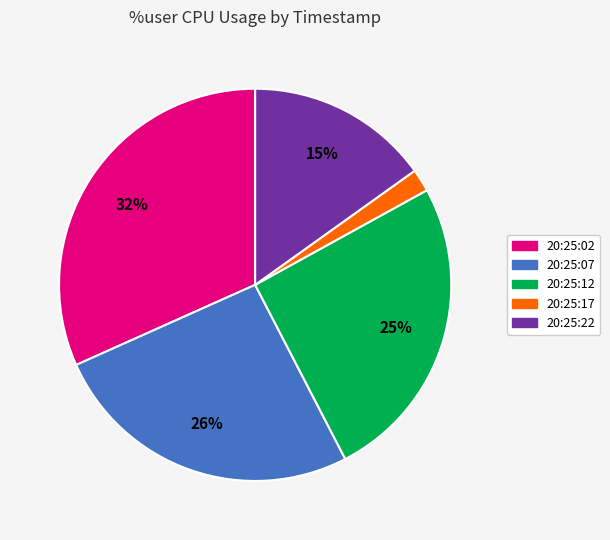

Which slice is the largest?

20:25:02